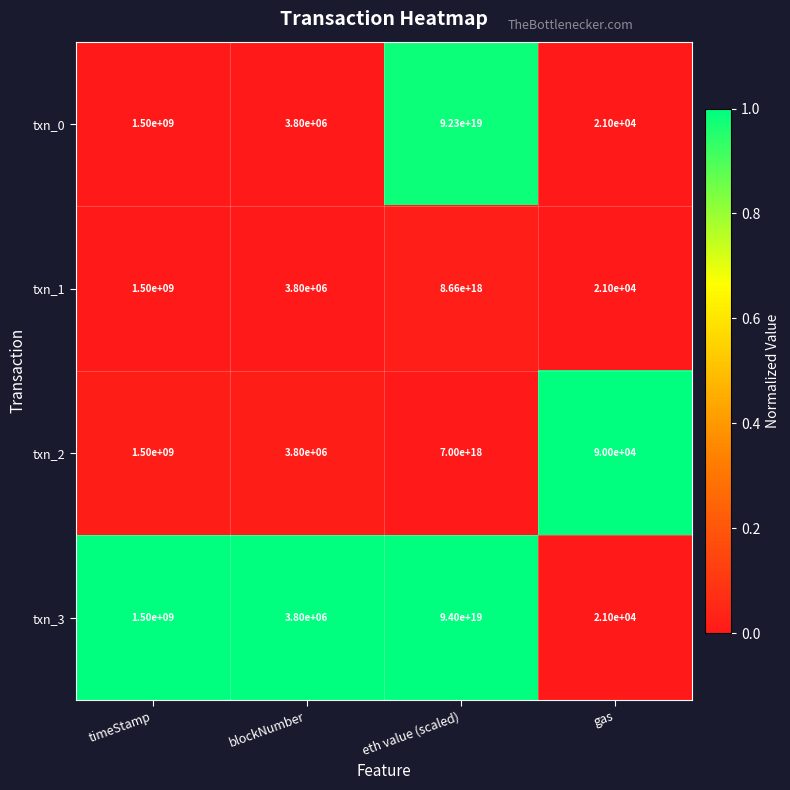

How many distinct data groups are displayed?

4